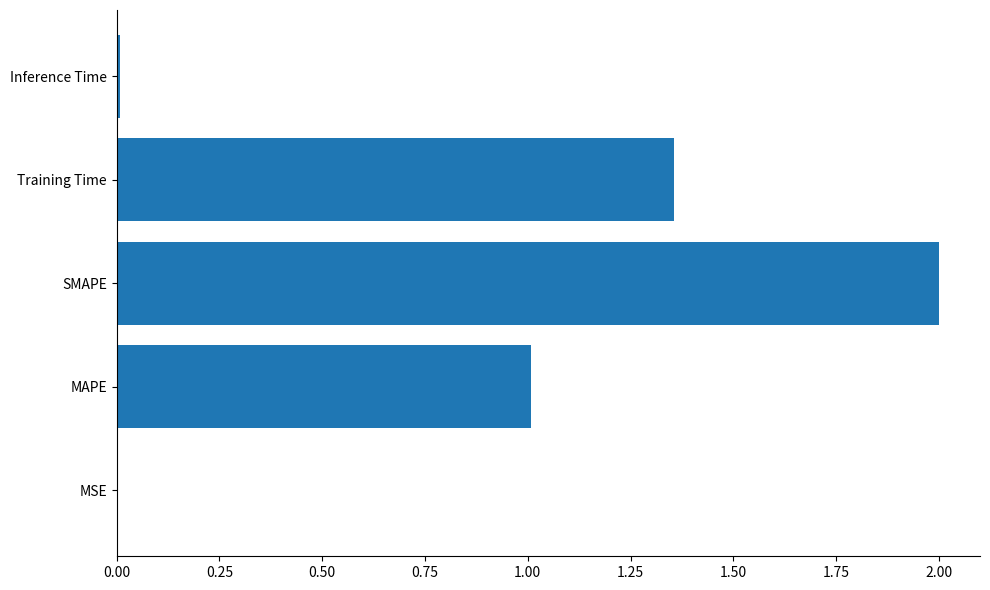

What is the sum of the values at SMAPE and MAPE?

3.0